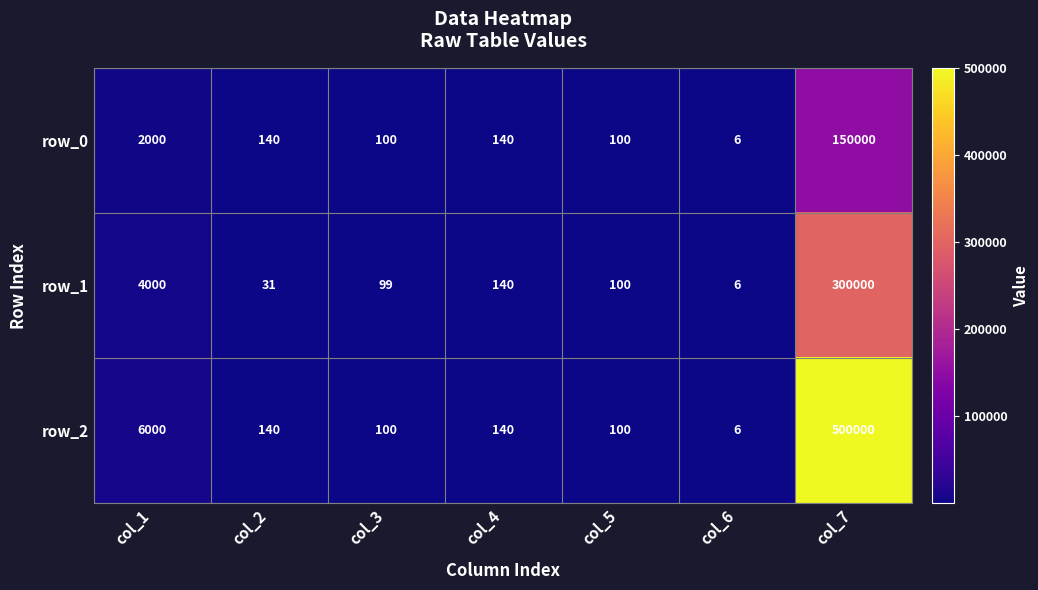

What is the sum of the row_1 values at col_6 and col_4?

146